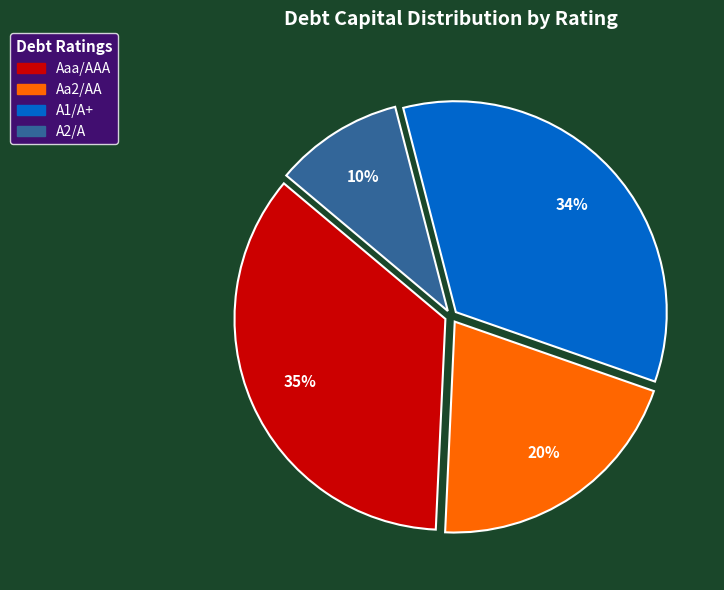

To the nearest percent, what is the average slice percentage?

25%